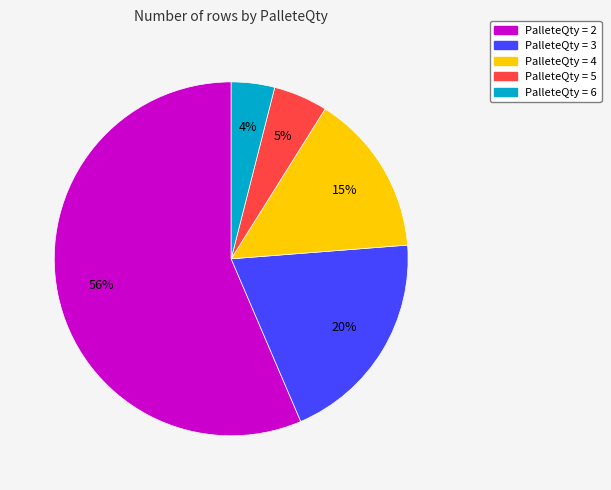

To the nearest percent, what is the average slice percentage?

20%